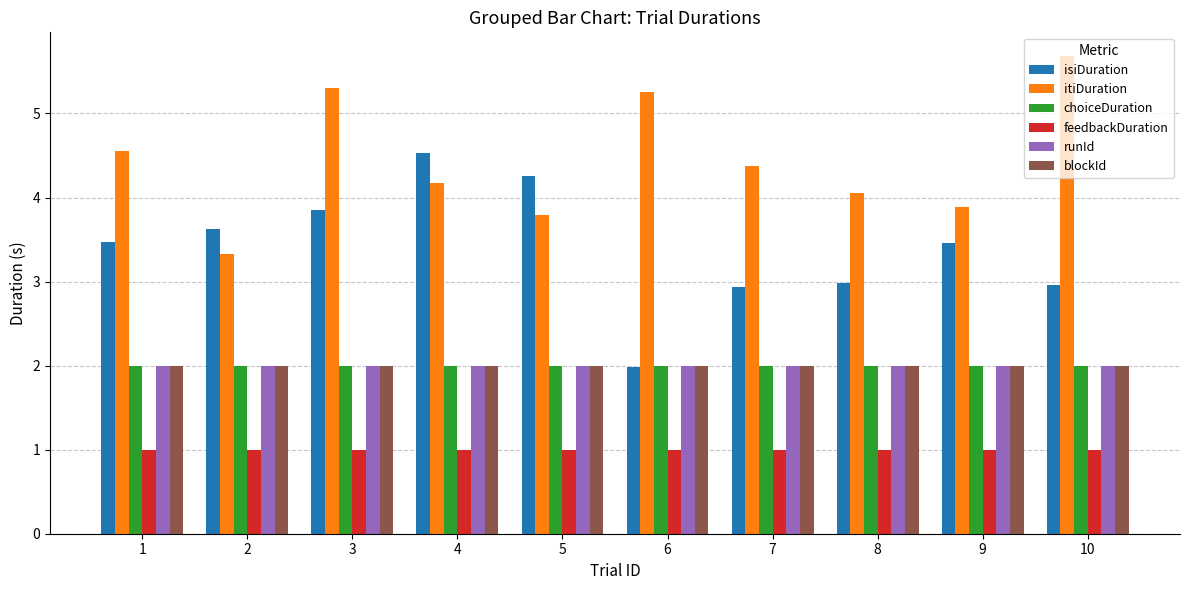

Reading left to right, what are all the values shown in this chart?

isiDuration: 1=3.5	2=3.6	3=3.8	4=4.5	5=4.3	6=2.0	7=2.9	8=3.0	9=3.5	10=3.0
itiDuration: 1=4.5	2=3.3	3=5.3	4=4.2	5=3.8	6=5.3	7=4.4	8=4.1	9=3.9	10=5.7
choiceDuration: 1=2.0	2=2.0	3=2.0	4=2.0	5=2.0	6=2.0	7=2.0	8=2.0	9=2.0	10=2.0
feedbackDuration: 1=1.0	2=1.0	3=1.0	4=1.0	5=1.0	6=1.0	7=1.0	8=1.0	9=1.0	10=1.0
runId: 1=2.0	2=2.0	3=2.0	4=2.0	5=2.0	6=2.0	7=2.0	8=2.0	9=2.0	10=2.0
blockId: 1=2.0	2=2.0	3=2.0	4=2.0	5=2.0	6=2.0	7=2.0	8=2.0	9=2.0	10=2.0